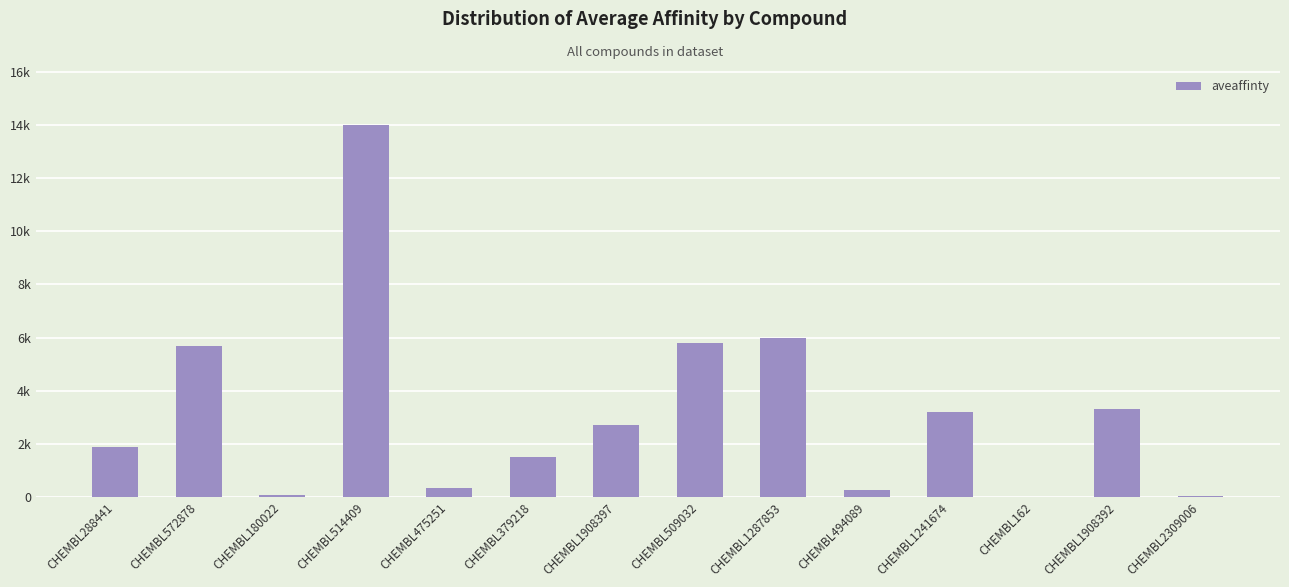

Is it true that the value at CHEMBL2309006 is 43.0?

True